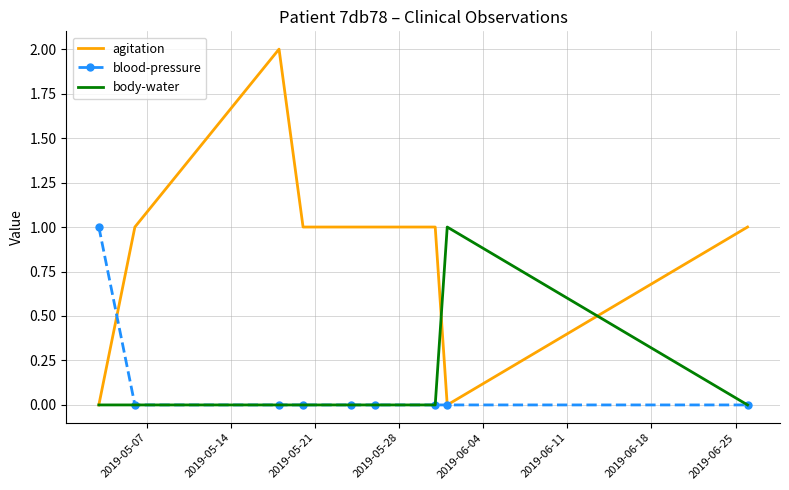

Which series has the largest range (max minus min)?

agitation